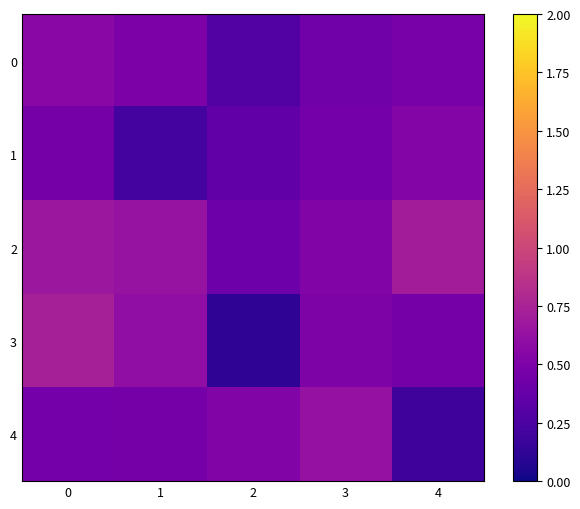

Reading left to right, extract all data points from this chart.

0: 0=0.6	1=0.5	2=0.3	3=0.4	4=0.5
1: 0=0.5	1=0.2	2=0.4	3=0.5	4=0.5
2: 0=0.7	1=0.6	2=0.4	3=0.5	4=0.7
3: 0=0.7	1=0.6	2=0.1	3=0.5	4=0.5
4: 0=0.5	1=0.5	2=0.5	3=0.6	4=0.2